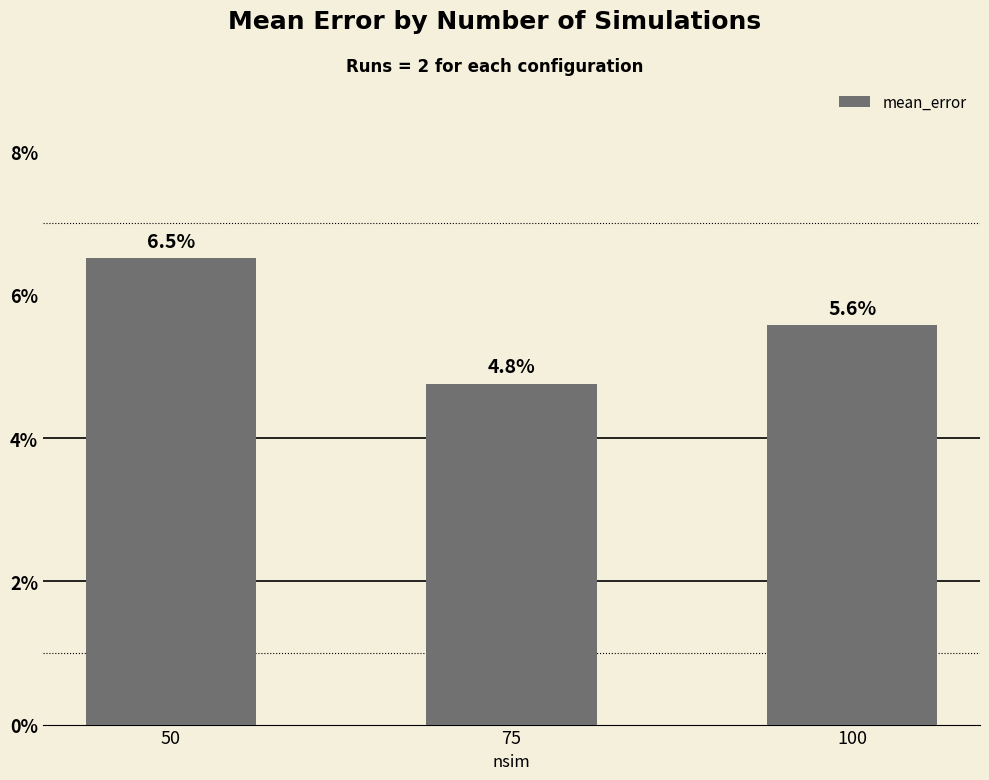

Reading left to right, list all the values displayed in this chart.

50=0.1	75=0.0	100=0.1